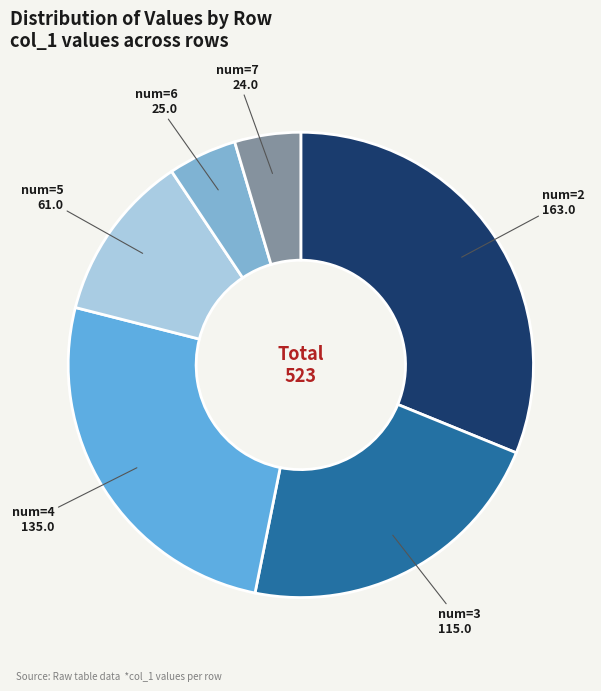

Combined, do num=5 and num=7 account for over 50%?

No